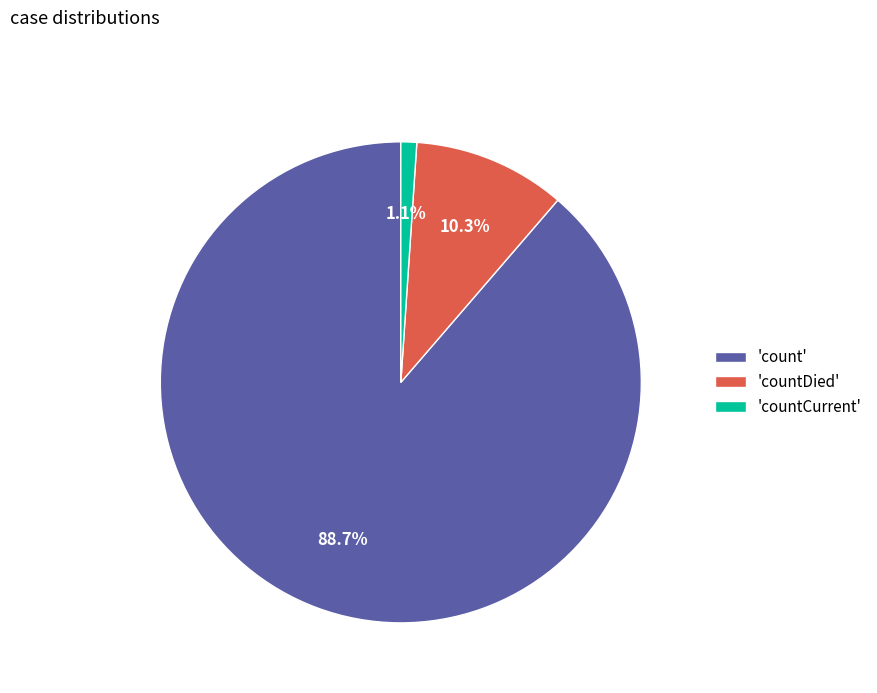

Between 'countCurrent' and 'count', which is larger?

'count'